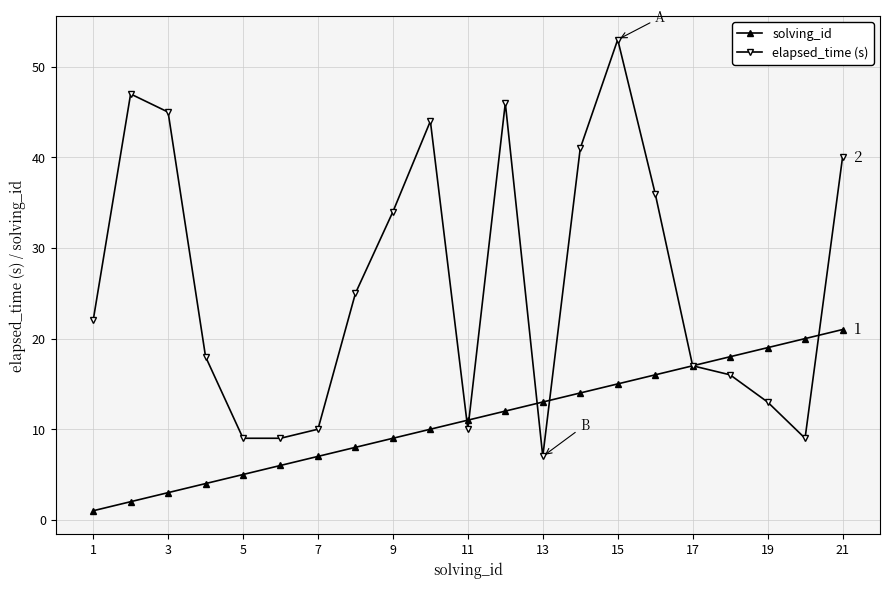

Which series has the widest spread of values?

elapsed_time (s)